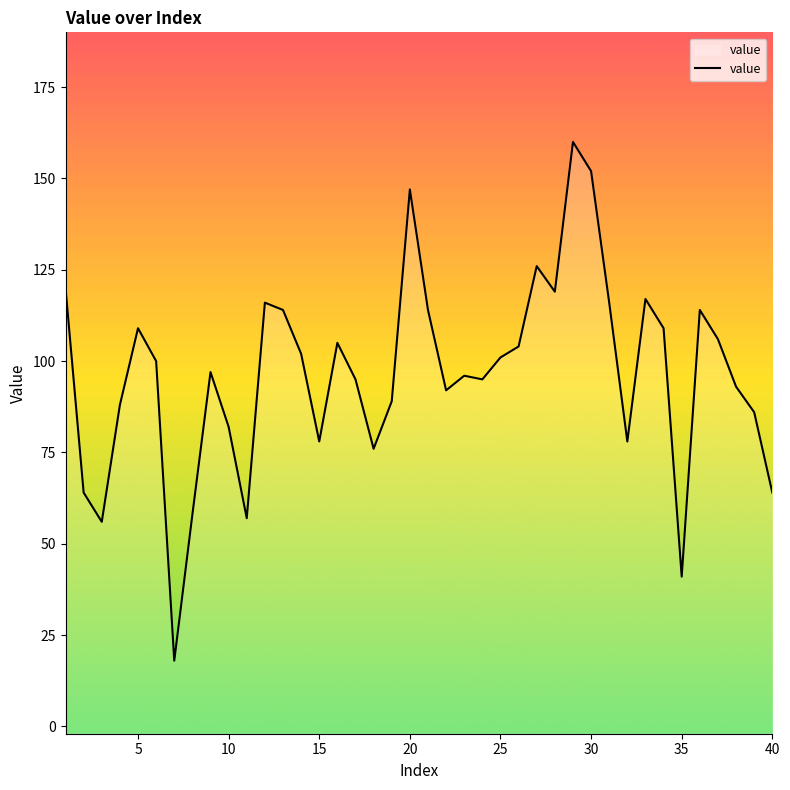

What is the change in value from 20 to 40?

-83